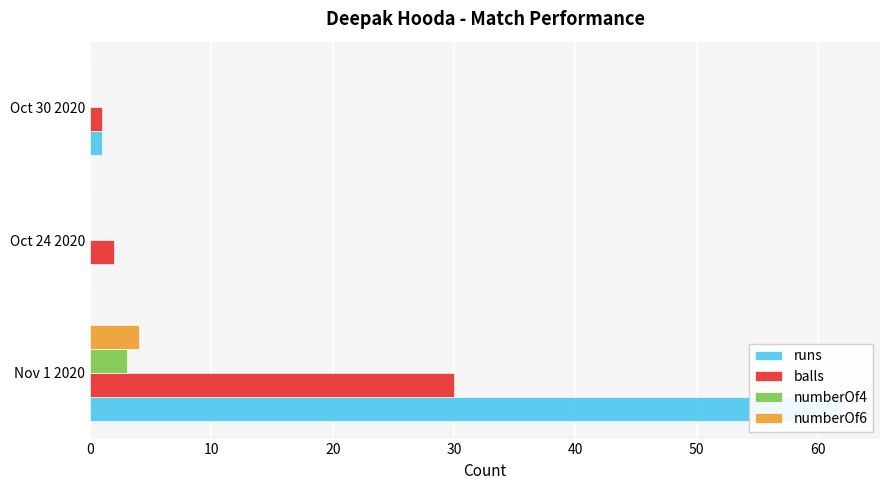

Which series has the widest spread of values?

runs